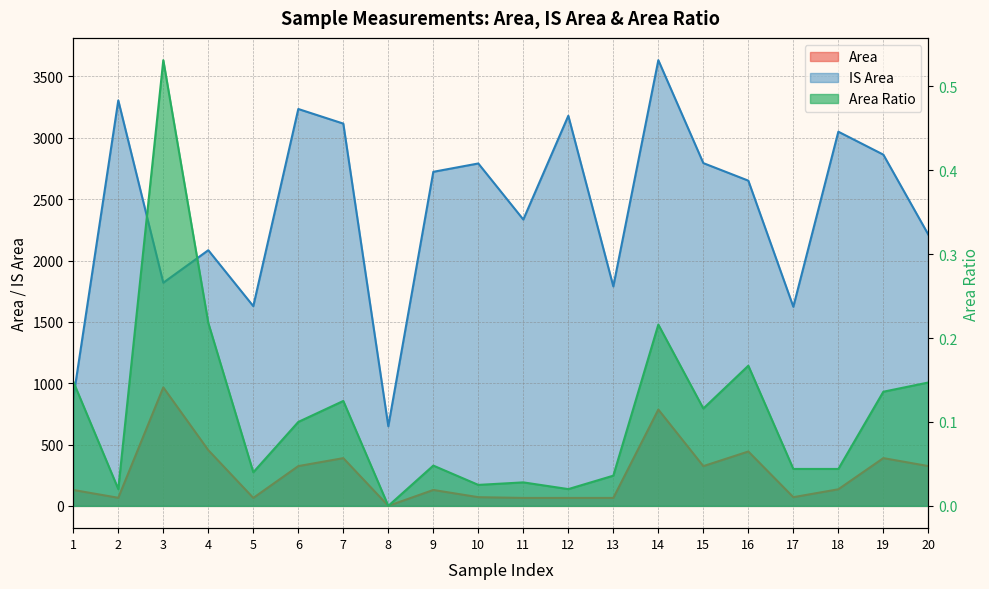

True or false: Area Ratio and IS Area intersect in this chart.

False